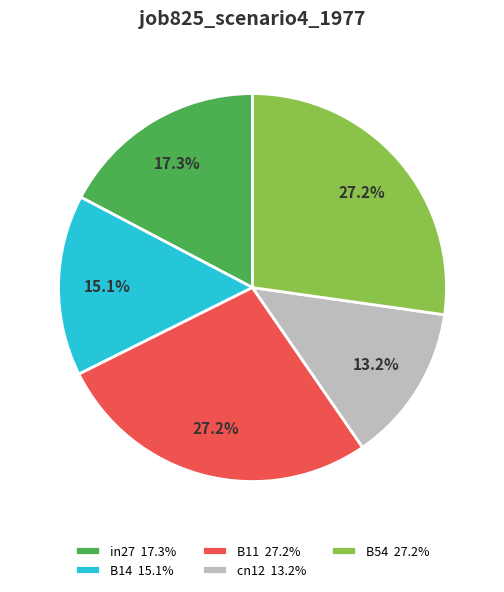

To the nearest percent, what percentage of the pie is B54?

27%